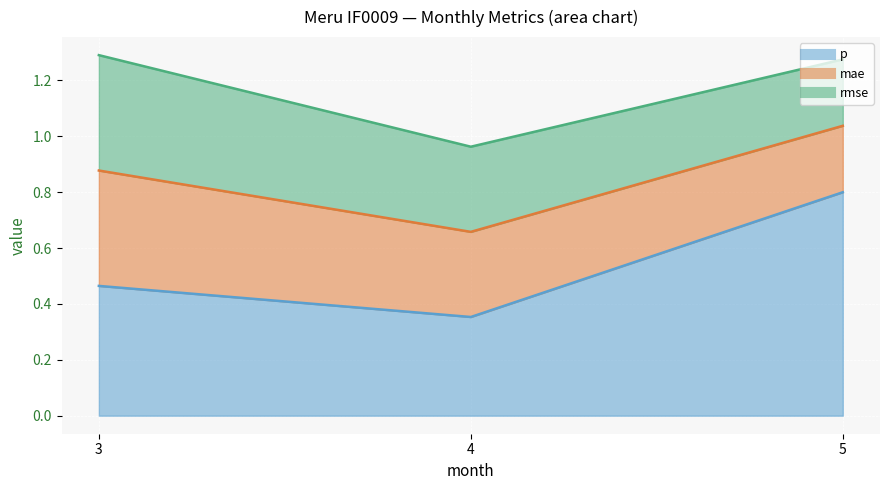

Count the rmse values in the range 0 to 1.

3